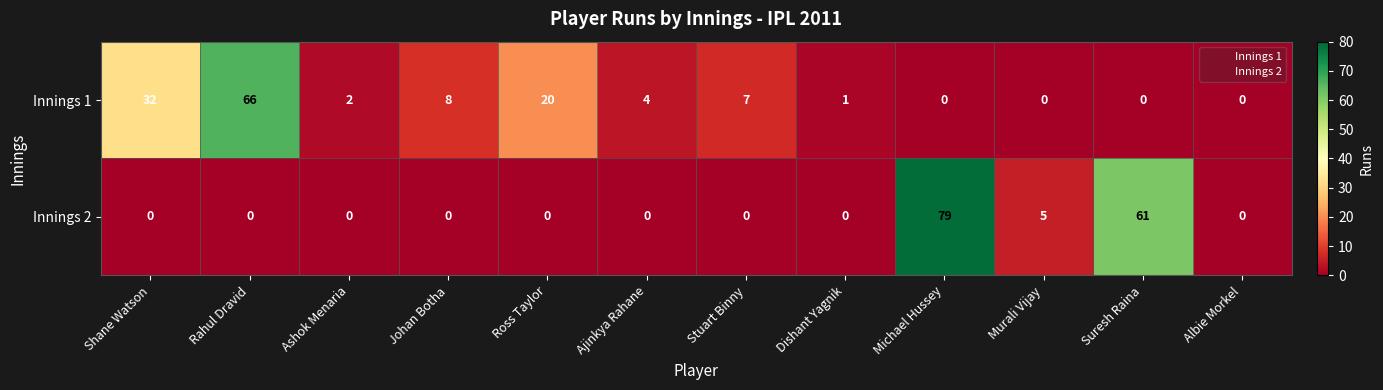

The value of Innings 2 at Albie Morkel is 0. True or false?

True